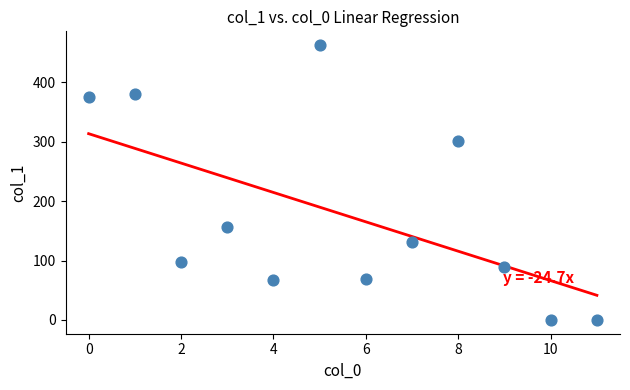

What is the range of Y values (max minus min)?

463